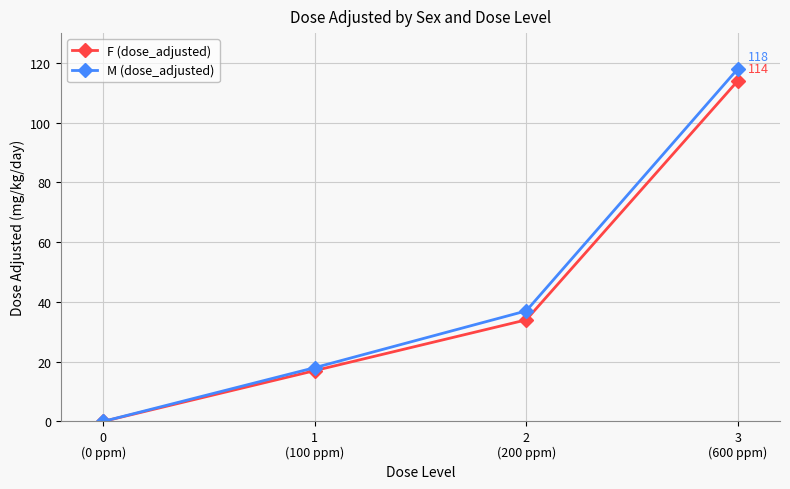

Which series has the largest total across all categories?

M (dose_adjusted)